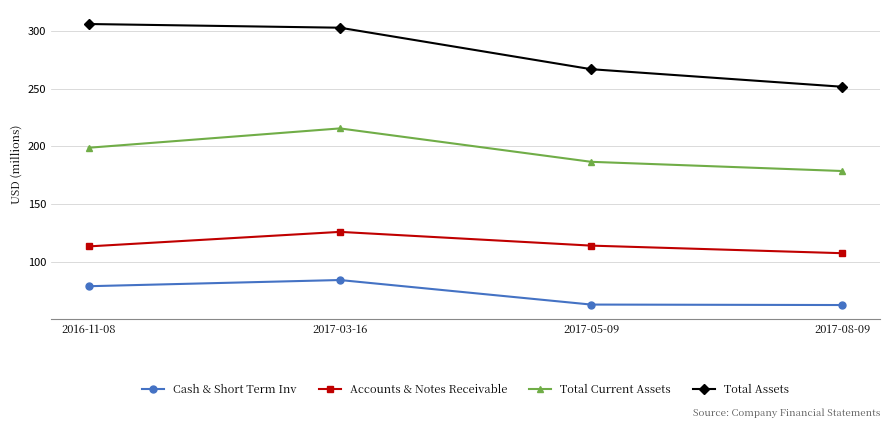

What is the difference between the highest and lowest values at 2017-08-09?

189.2